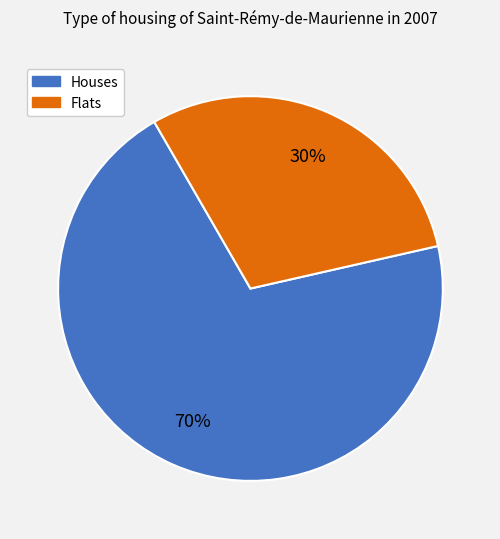

How many slices are in this pie chart?

2